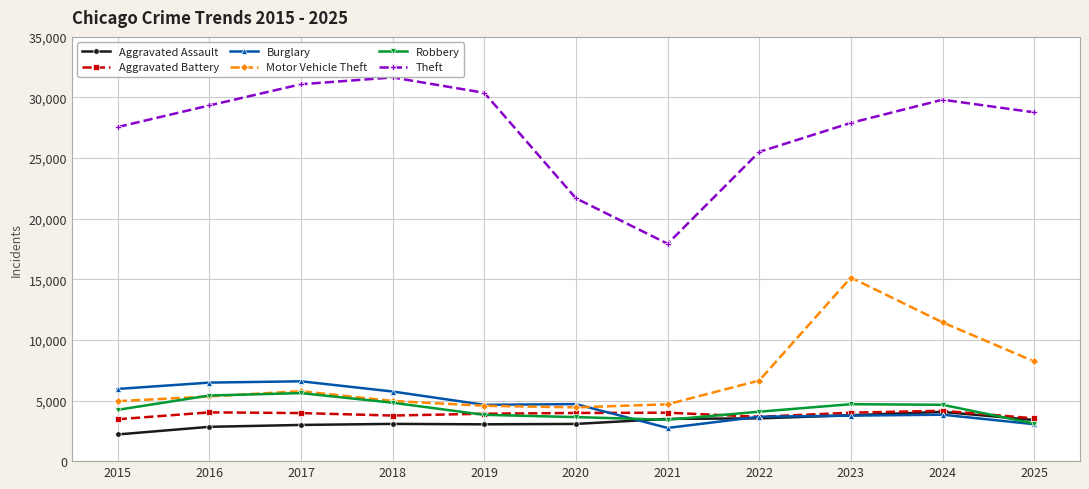

In Aggravated Assault, how many points are lower than both neighbors (excluding endpoints)?

1